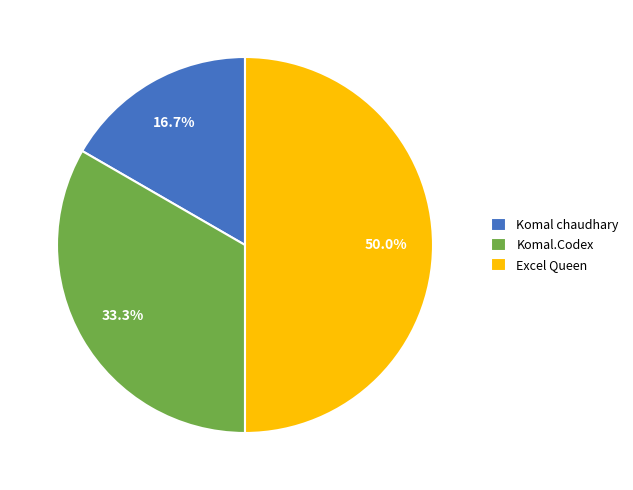

Approximately how many times larger is the value at Excel Queen compared to Komal chaudhary?

3.0